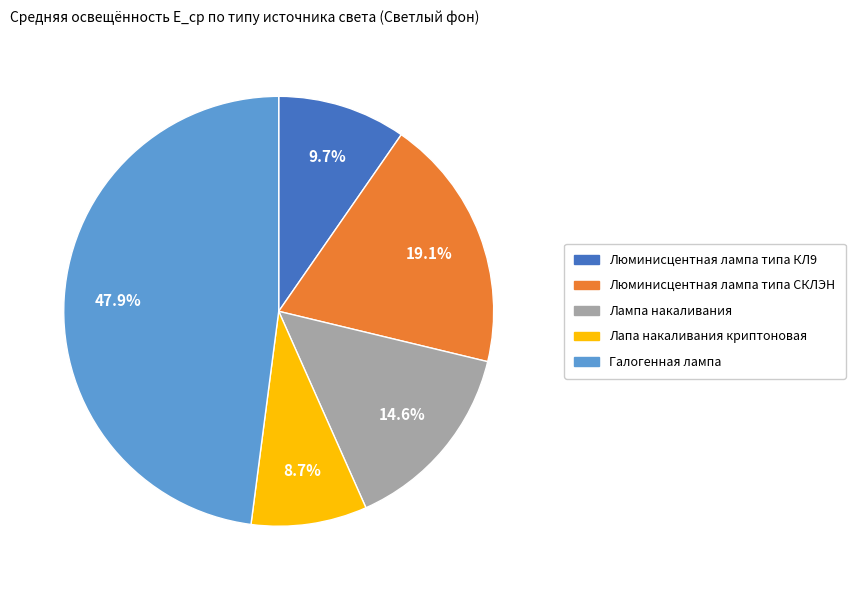

What is the total percentage of Люминисцентная лампа типа КЛ9 and Галогенная лампа?

57.6%